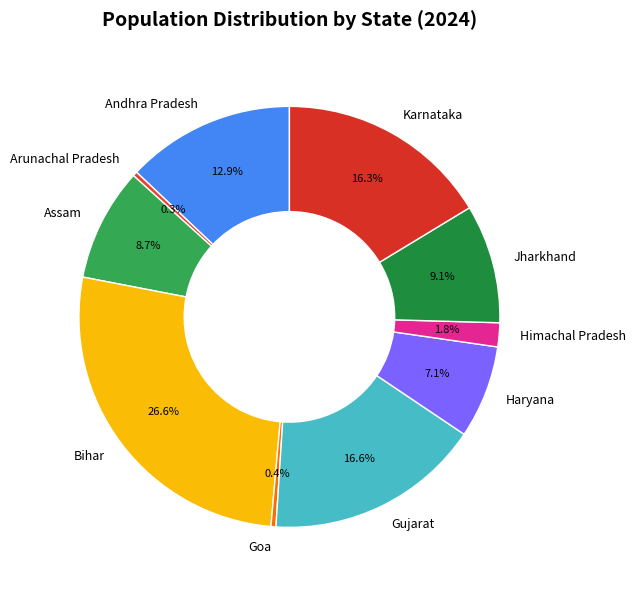

Is Jharkhand the majority of the pie?

No